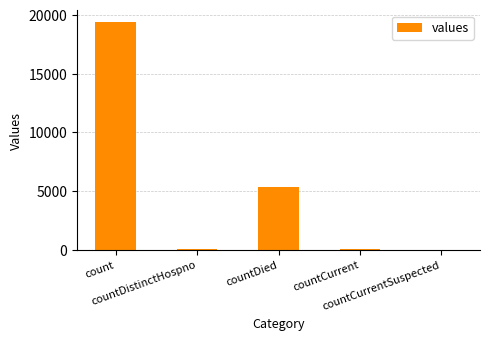

What is the maximum value shown in the chart?

19420